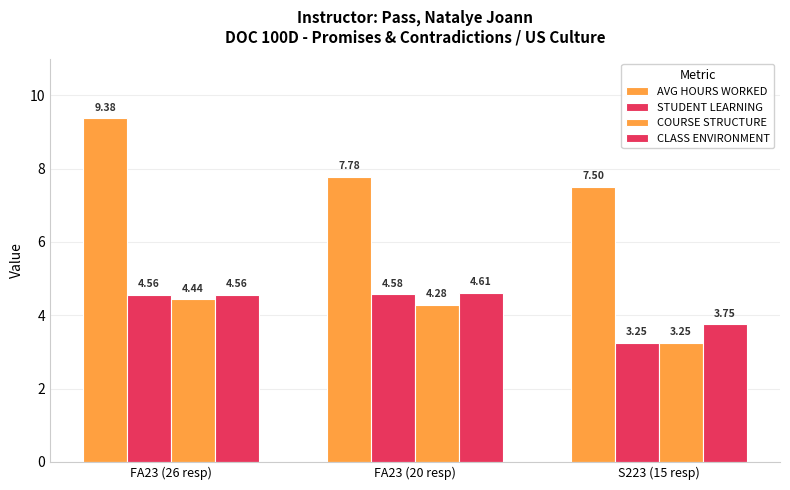

The value of STUDENT LEARNING at FA23 (26 resp) is 2.1. True or false?

False